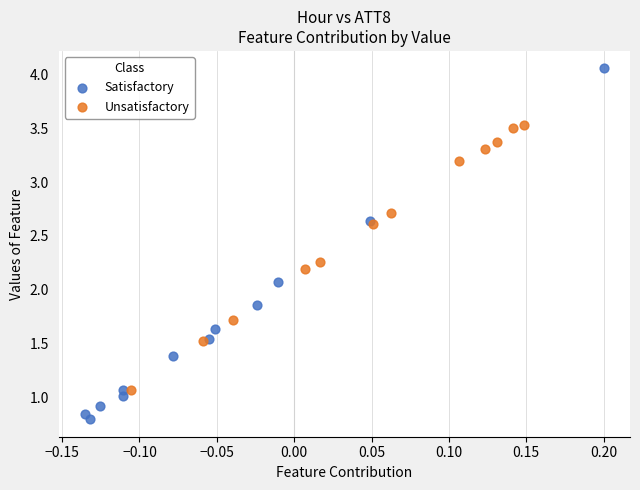

Which series reaches the maximum Y coordinate?

Satisfactory